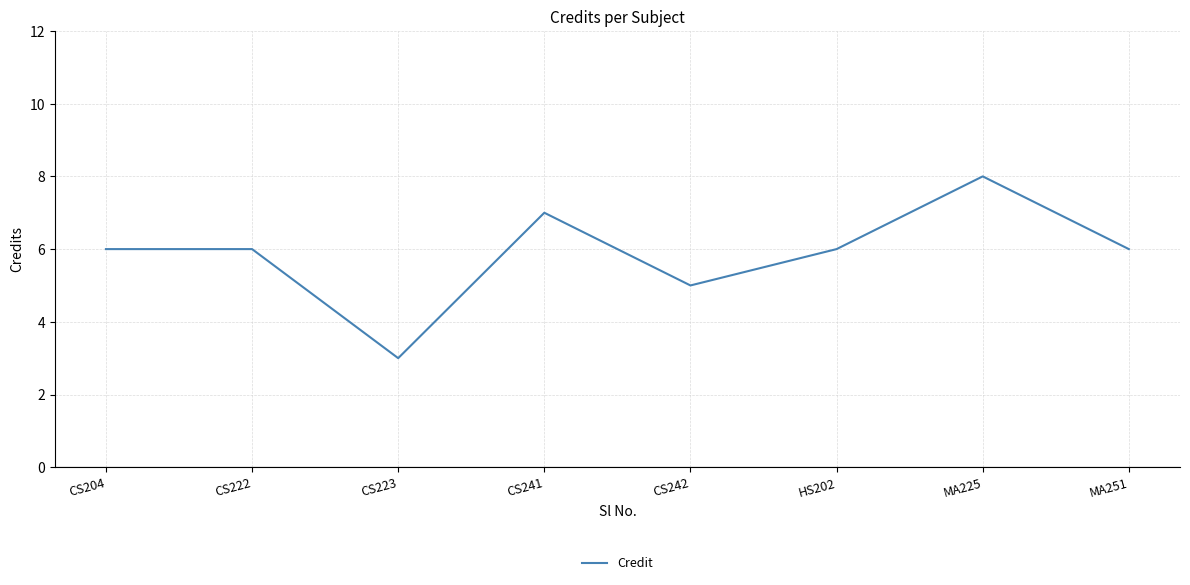

What is the difference between the maximum and minimum values?

5